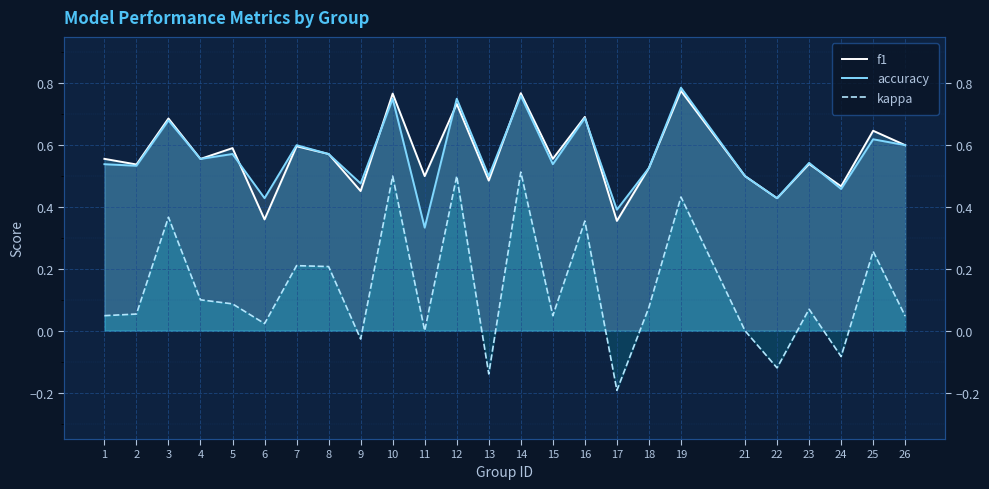

The value of f1 at 26 is 0.8. True or false?

False